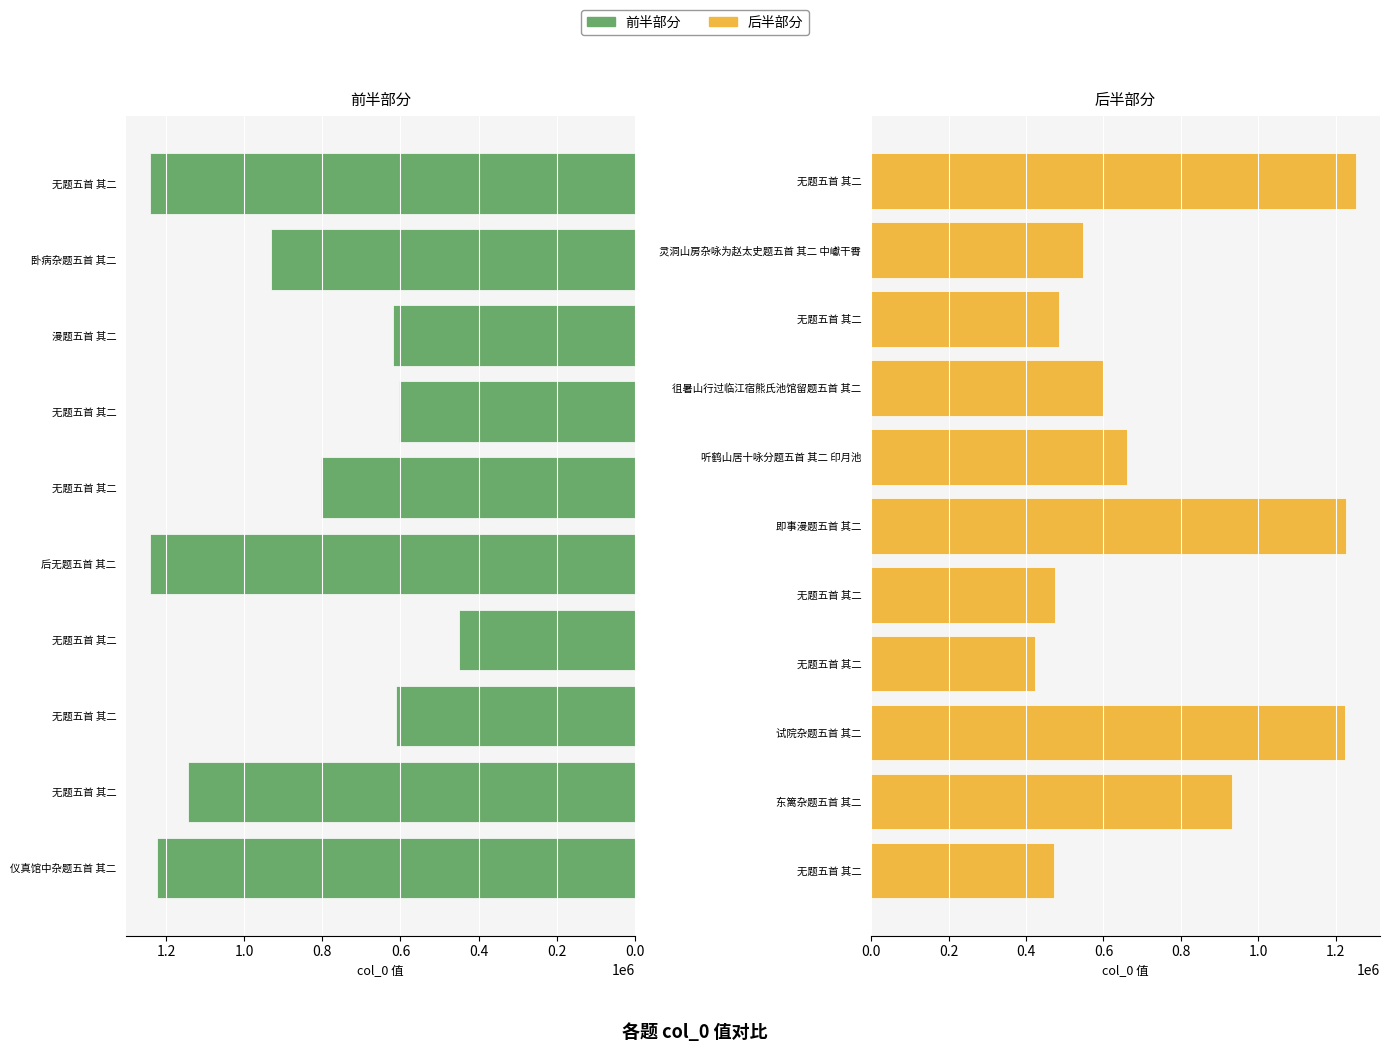

What is the maximum value shown in the chart?

1251392